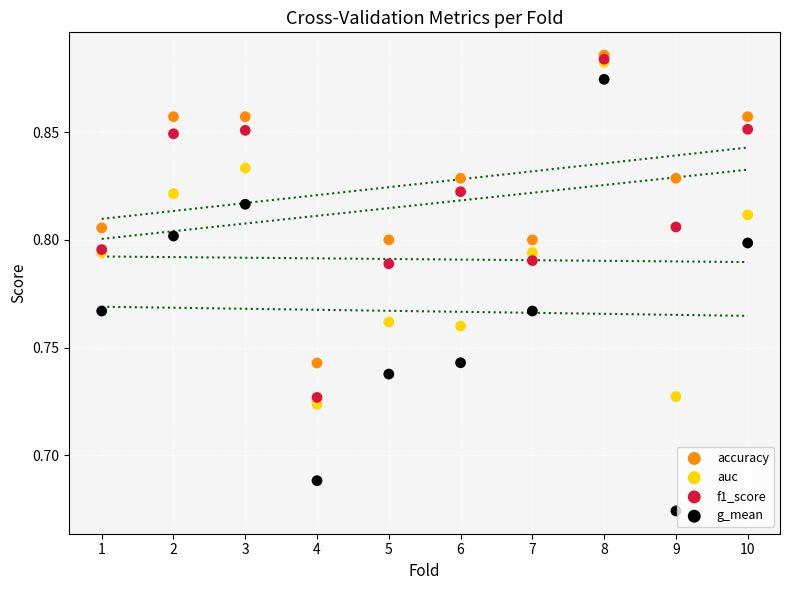

Which series reaches the maximum Y coordinate?

accuracy